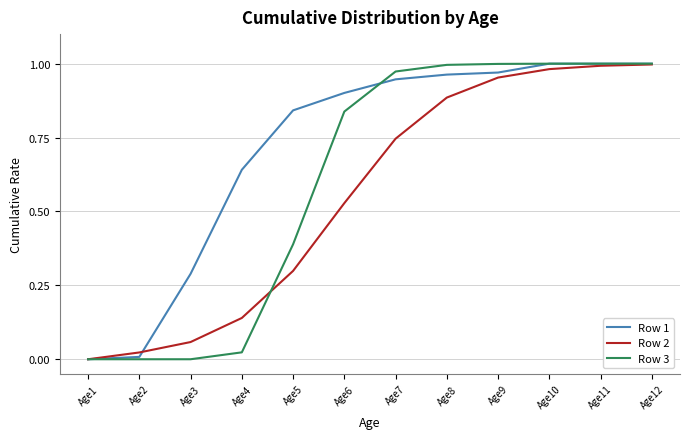

At Age3, list the series in order from largest to smallest.

Row 1, Row 2, Row 3